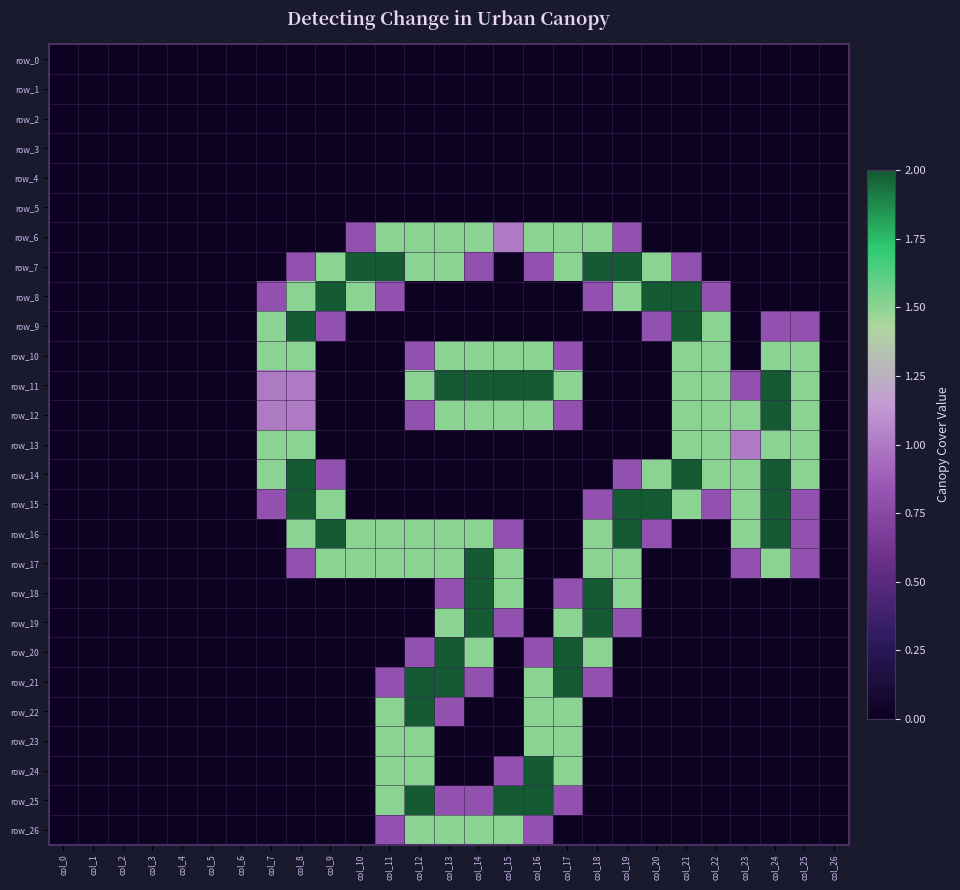

Reading left to right, transcribe all the data shown in this chart.

row_0: 0.0	0.0	0.0	0.0	0.0	0.0	0.0	0.0	0.0	0.0	0.0	0.0	0.0	0.0	0.0	0.0	0.0	0.0	0.0	0.0	0.0	0.0	0.0	0.0	0.0	0.0	0.0
row_1: 0.0	0.0	0.0	0.0	0.0	0.0	0.0	0.0	0.0	0.0	0.0	0.0	0.0	0.0	0.0	0.0	0.0	0.0	0.0	0.0	0.0	0.0	0.0	0.0	0.0	0.0	0.0
row_2: 0.0	0.0	0.0	0.0	0.0	0.0	0.0	0.0	0.0	0.0	0.0	0.0	0.0	0.0	0.0	0.0	0.0	0.0	0.0	0.0	0.0	0.0	0.0	0.0	0.0	0.0	0.0
row_3: 0.0	0.0	0.0	0.0	0.0	0.0	0.0	0.0	0.0	0.0	0.0	0.0	0.0	0.0	0.0	0.0	0.0	0.0	0.0	0.0	0.0	0.0	0.0	0.0	0.0	0.0	0.0
row_4: 0.0	0.0	0.0	0.0	0.0	0.0	0.0	0.0	0.0	0.0	0.0	0.0	0.0	0.0	0.0	0.0	0.0	0.0	0.0	0.0	0.0	0.0	0.0	0.0	0.0	0.0	0.0
row_5: 0.0	0.0	0.0	0.0	0.0	0.0	0.0	0.0	0.0	0.0	0.0	0.0	0.0	0.0	0.0	0.0	0.0	0.0	0.0	0.0	0.0	0.0	0.0	0.0	0.0	0.0	0.0
row_6: 0.0	0.0	0.0	0.0	0.0	0.0	0.0	0.0	0.0	0.0	0.8	1.5	1.5	1.5	1.5	1.0	1.5	1.5	1.5	0.8	0.0	0.0	0.0	0.0	0.0	0.0	0.0
row_7: 0.0	0.0	0.0	0.0	0.0	0.0	0.0	0.0	0.8	1.5	2.0	2.0	1.5	1.5	0.8	0.0	0.8	1.5	2.0	2.0	1.5	0.8	0.0	0.0	0.0	0.0	0.0
row_8: 0.0	0.0	0.0	0.0	0.0	0.0	0.0	0.8	1.5	2.0	1.5	0.8	0.0	0.0	0.0	0.0	0.0	0.0	0.8	1.5	2.0	2.0	0.8	0.0	0.0	0.0	0.0
row_9: 0.0	0.0	0.0	0.0	0.0	0.0	0.0	1.5	2.0	0.8	0.0	0.0	0.0	0.0	0.0	0.0	0.0	0.0	0.0	0.0	0.8	2.0	1.5	0.0	0.8	0.8	0.0
row_10: 0.0	0.0	0.0	0.0	0.0	0.0	0.0	1.5	1.5	0.0	0.0	0.0	0.8	1.5	1.5	1.5	1.5	0.8	0.0	0.0	0.0	1.5	1.5	0.0	1.5	1.5	0.0
row_11: 0.0	0.0	0.0	0.0	0.0	0.0	0.0	1.0	1.0	0.0	0.0	0.0	1.5	2.0	2.0	2.0	2.0	1.5	0.0	0.0	0.0	1.5	1.5	0.8	2.0	1.5	0.0
row_12: 0.0	0.0	0.0	0.0	0.0	0.0	0.0	1.0	1.0	0.0	0.0	0.0	0.8	1.5	1.5	1.5	1.5	0.8	0.0	0.0	0.0	1.5	1.5	1.5	2.0	1.5	0.0
row_13: 0.0	0.0	0.0	0.0	0.0	0.0	0.0	1.5	1.5	0.0	0.0	0.0	0.0	0.0	0.0	0.0	0.0	0.0	0.0	0.0	0.0	1.5	1.5	1.0	1.5	1.5	0.0
row_14: 0.0	0.0	0.0	0.0	0.0	0.0	0.0	1.5	2.0	0.8	0.0	0.0	0.0	0.0	0.0	0.0	0.0	0.0	0.0	0.8	1.5	2.0	1.5	1.5	2.0	1.5	0.0
row_15: 0.0	0.0	0.0	0.0	0.0	0.0	0.0	0.8	2.0	1.5	0.0	0.0	0.0	0.0	0.0	0.0	0.0	0.0	0.8	2.0	2.0	1.5	0.8	1.5	2.0	0.8	0.0
row_16: 0.0	0.0	0.0	0.0	0.0	0.0	0.0	0.0	1.5	2.0	1.5	1.5	1.5	1.5	1.5	0.8	0.0	0.0	1.5	2.0	0.8	0.0	0.0	1.5	2.0	0.8	0.0
row_17: 0.0	0.0	0.0	0.0	0.0	0.0	0.0	0.0	0.8	1.5	1.5	1.5	1.5	1.5	2.0	1.5	0.0	0.0	1.5	1.5	0.0	0.0	0.0	0.8	1.5	0.8	0.0
row_18: 0.0	0.0	0.0	0.0	0.0	0.0	0.0	0.0	0.0	0.0	0.0	0.0	0.0	0.8	2.0	1.5	0.0	0.8	2.0	1.5	0.0	0.0	0.0	0.0	0.0	0.0	0.0
row_19: 0.0	0.0	0.0	0.0	0.0	0.0	0.0	0.0	0.0	0.0	0.0	0.0	0.0	1.5	2.0	0.8	0.0	1.5	2.0	0.8	0.0	0.0	0.0	0.0	0.0	0.0	0.0
row_20: 0.0	0.0	0.0	0.0	0.0	0.0	0.0	0.0	0.0	0.0	0.0	0.0	0.8	2.0	1.5	0.0	0.8	2.0	1.5	0.0	0.0	0.0	0.0	0.0	0.0	0.0	0.0
row_21: 0.0	0.0	0.0	0.0	0.0	0.0	0.0	0.0	0.0	0.0	0.0	0.8	2.0	2.0	0.8	0.0	1.5	2.0	0.8	0.0	0.0	0.0	0.0	0.0	0.0	0.0	0.0
row_22: 0.0	0.0	0.0	0.0	0.0	0.0	0.0	0.0	0.0	0.0	0.0	1.5	2.0	0.8	0.0	0.0	1.5	1.5	0.0	0.0	0.0	0.0	0.0	0.0	0.0	0.0	0.0
row_23: 0.0	0.0	0.0	0.0	0.0	0.0	0.0	0.0	0.0	0.0	0.0	1.5	1.5	0.0	0.0	0.0	1.5	1.5	0.0	0.0	0.0	0.0	0.0	0.0	0.0	0.0	0.0
row_24: 0.0	0.0	0.0	0.0	0.0	0.0	0.0	0.0	0.0	0.0	0.0	1.5	1.5	0.0	0.0	0.8	2.0	1.5	0.0	0.0	0.0	0.0	0.0	0.0	0.0	0.0	0.0
row_25: 0.0	0.0	0.0	0.0	0.0	0.0	0.0	0.0	0.0	0.0	0.0	1.5	2.0	0.8	0.8	2.0	2.0	0.8	0.0	0.0	0.0	0.0	0.0	0.0	0.0	0.0	0.0
row_26: 0.0	0.0	0.0	0.0	0.0	0.0	0.0	0.0	0.0	0.0	0.0	0.8	1.5	1.5	1.5	1.5	0.8	0.0	0.0	0.0	0.0	0.0	0.0	0.0	0.0	0.0	0.0